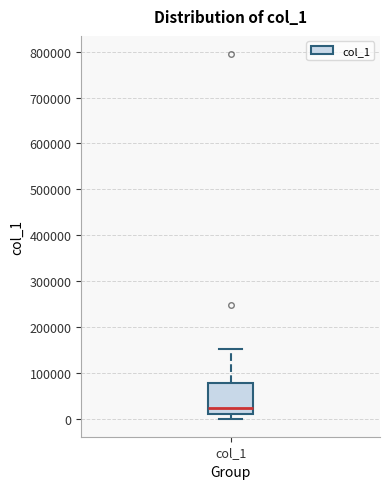

Where does the upper whisker of the box for col_1 end on the y-axis? The values are not printed on the chart, so give them approximately, as read against the axis.

150000